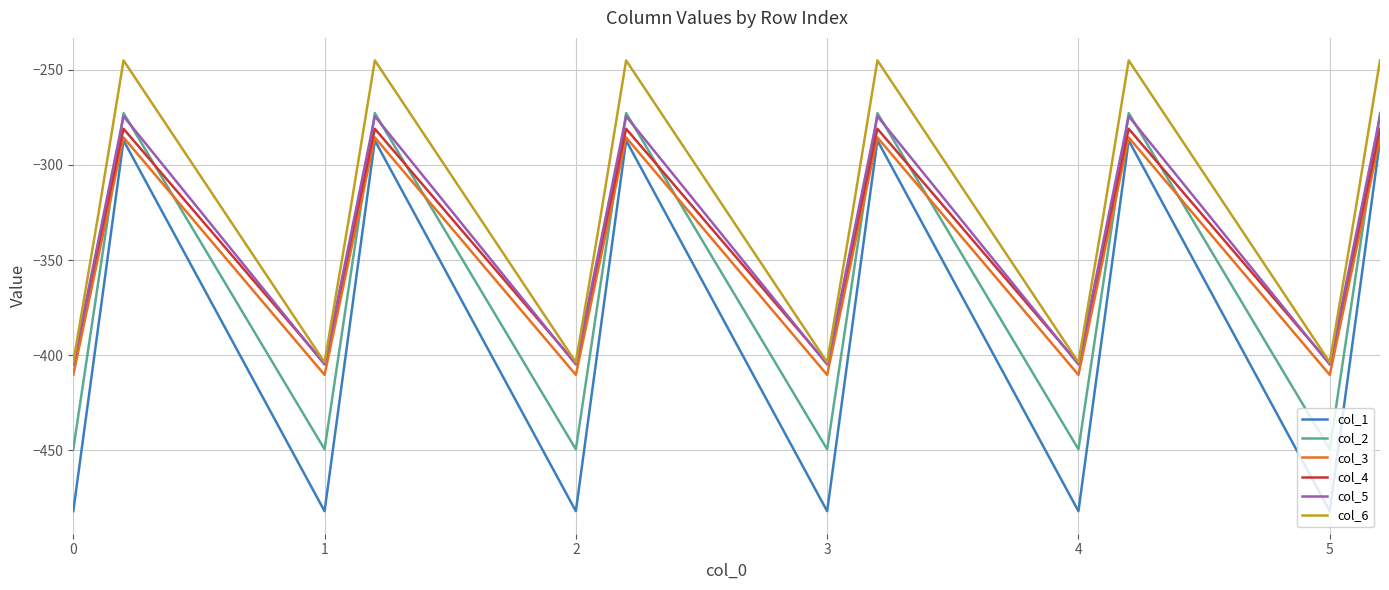

What is the highest value of the col_6 series?

-245.0